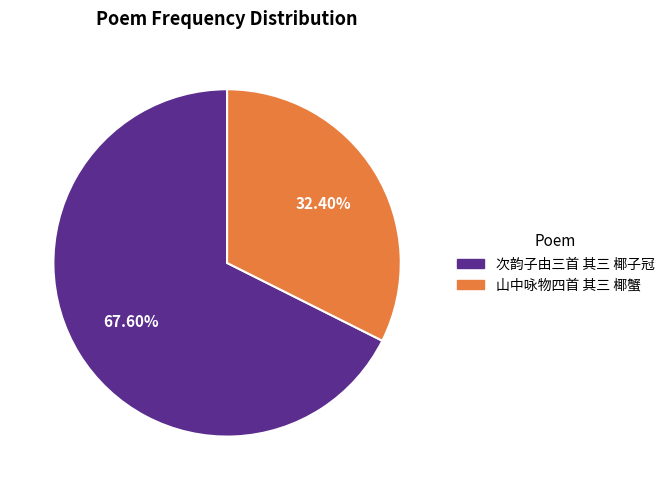

Which has a higher value, 次韵子由三首 其三 椰子冠 or 山中咏物四首 其三 椰蟹?

次韵子由三首 其三 椰子冠